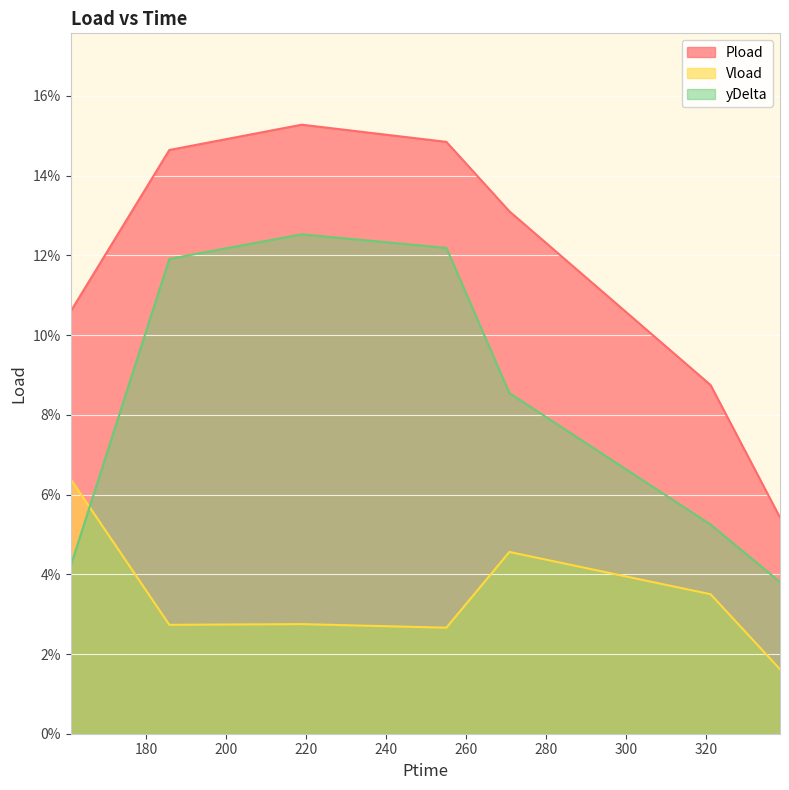

Where is the first local maximum for Vload?

218.868